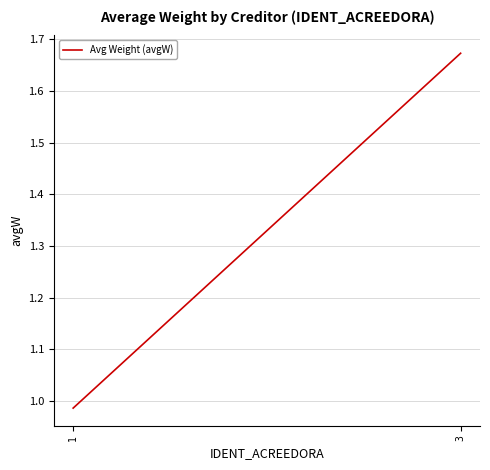

Is it true that the value at 1 is 1.7?

False